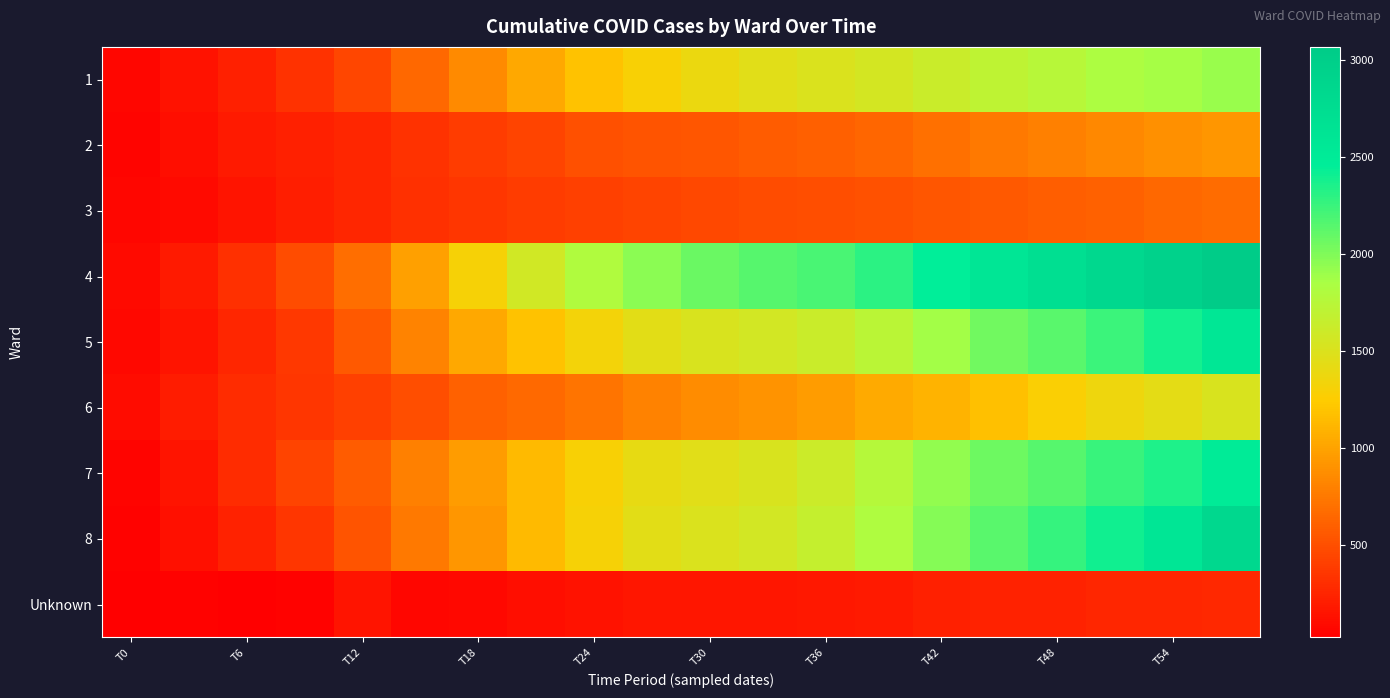

Which series has the largest total across all categories?

4